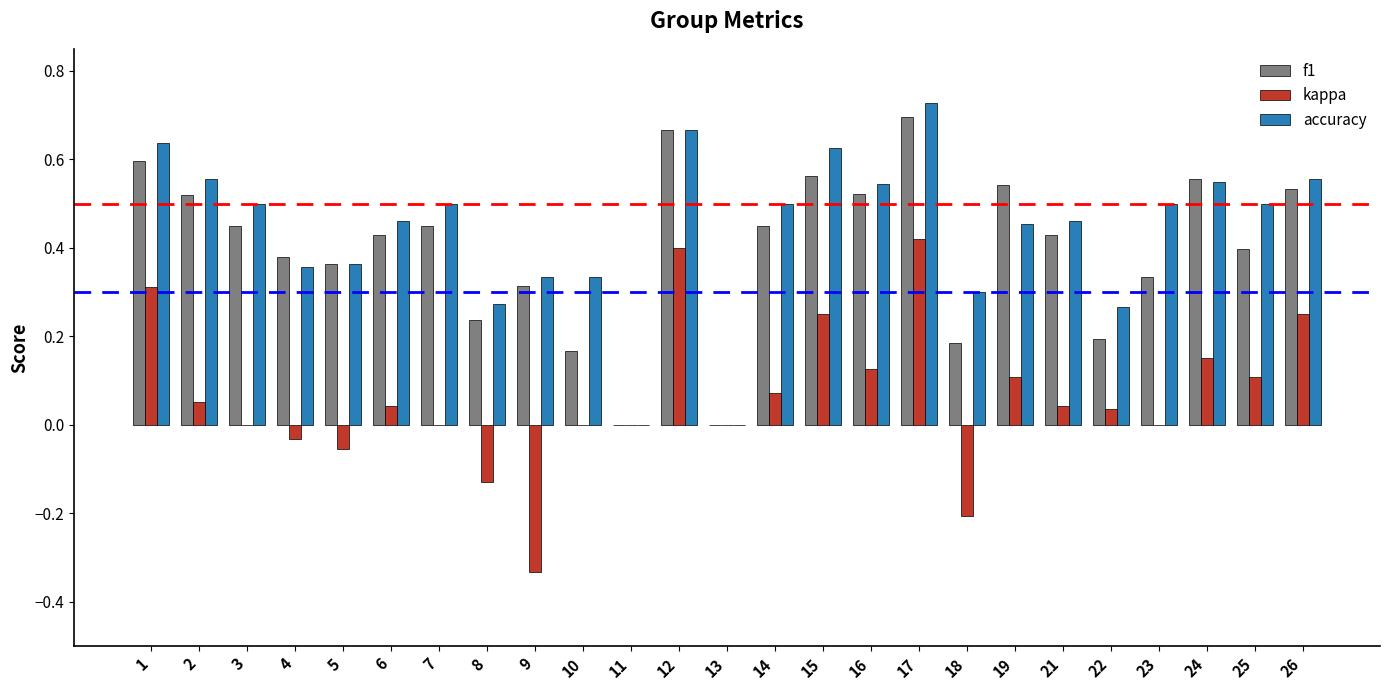

Which category has the highest value in the f1 series?

17